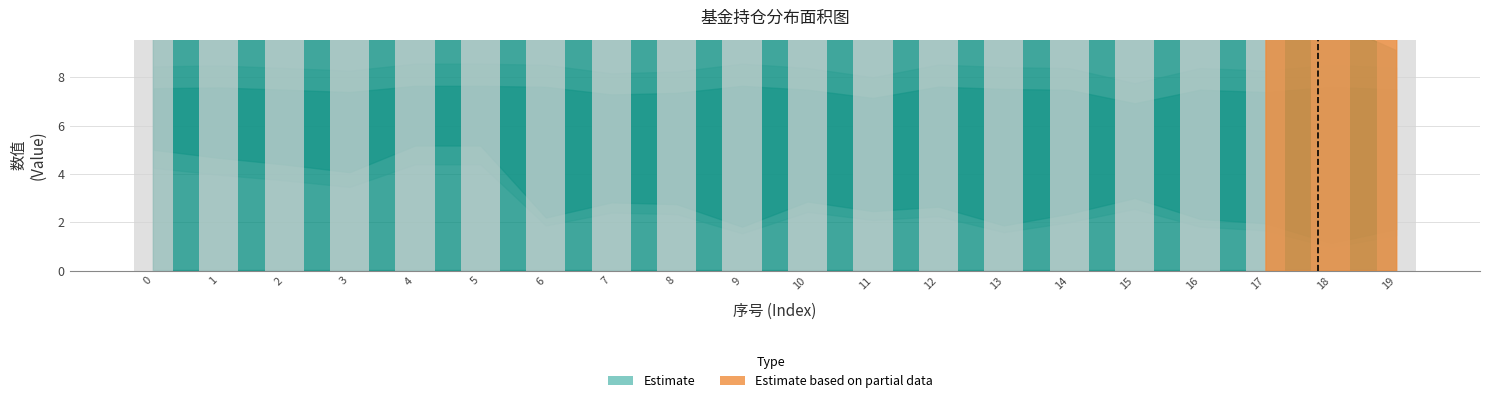

At which category is the sum across all series the highest?

4